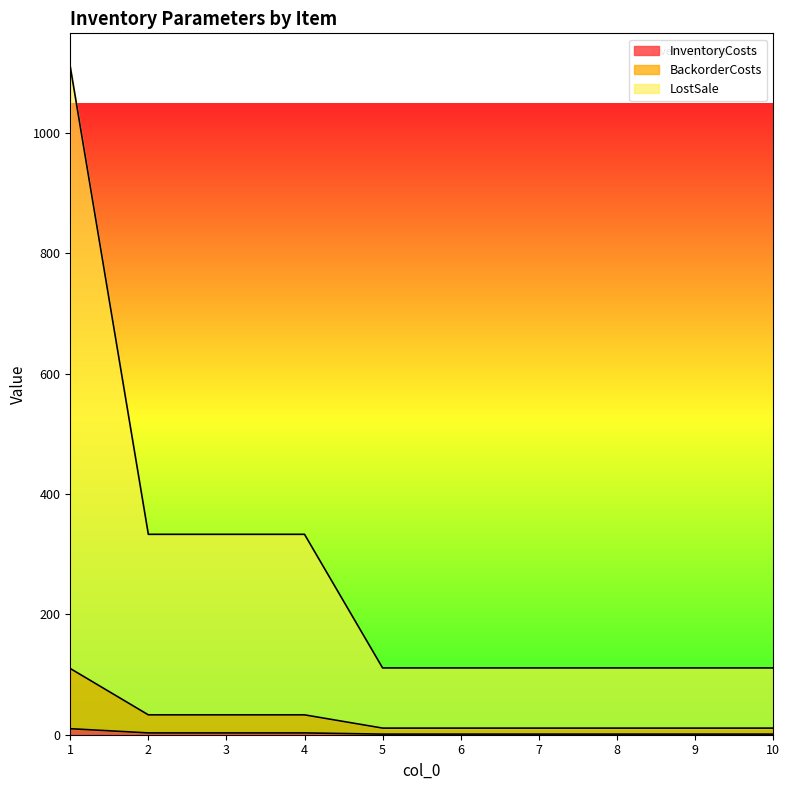

Reading right to left, extract all data points from this chart.

InventoryCosts: 1	1	1	1	1	1	3	3	3	10
BackorderCosts: 11	11	11	11	11	11	33	33	33	110
LostSale: 111	111	111	111	111	111	333	333	333	1110